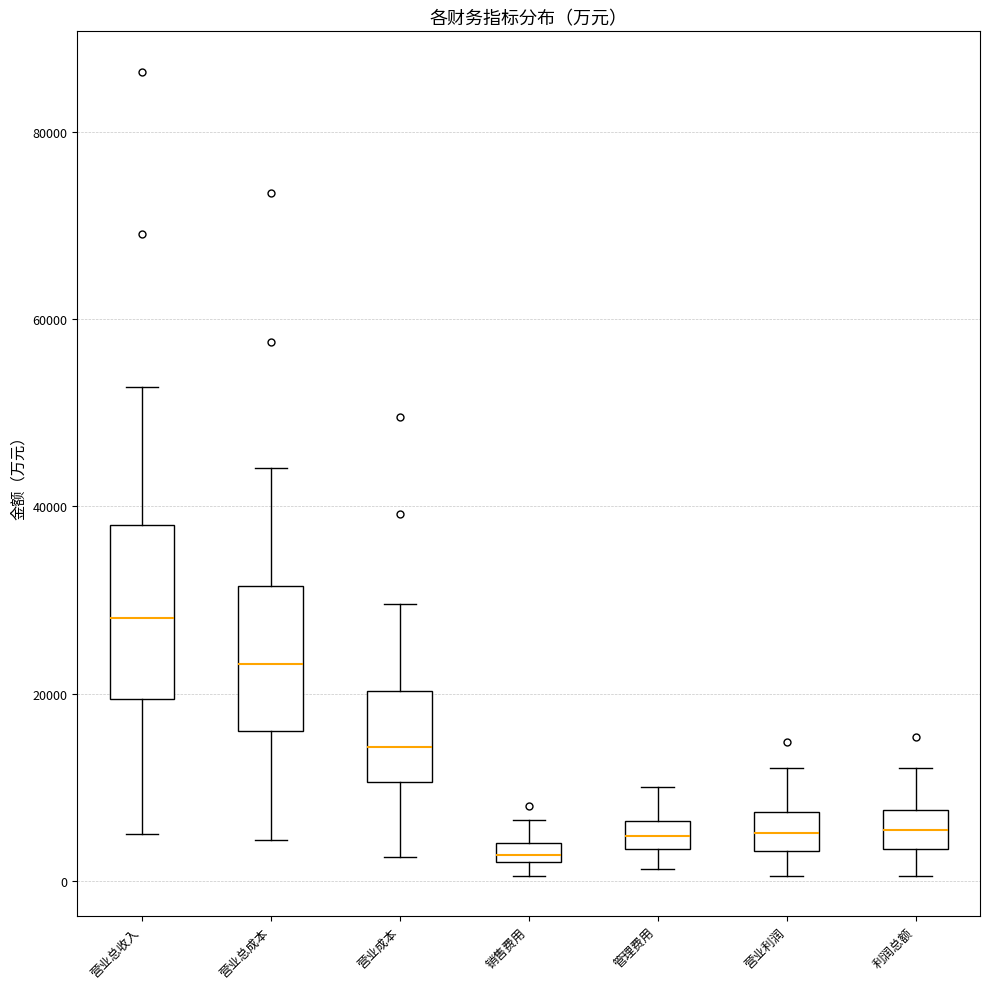

Which box is the tallest, from its lower edge to its upper edge?

营业总收入